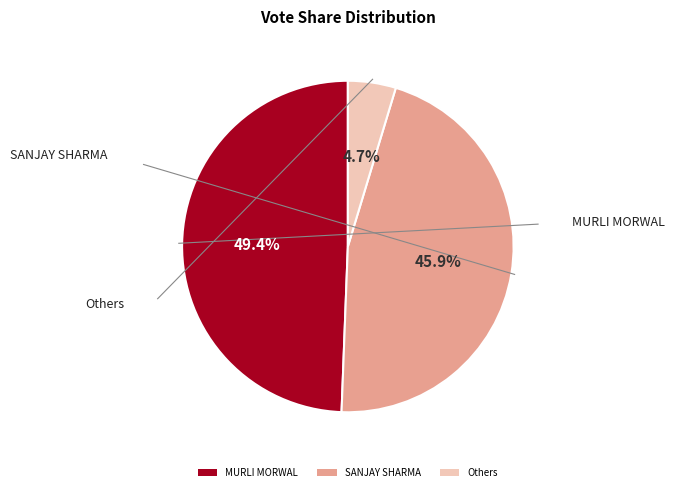

Combined, do SANJAY SHARMA and Others account for over 50%?

Yes